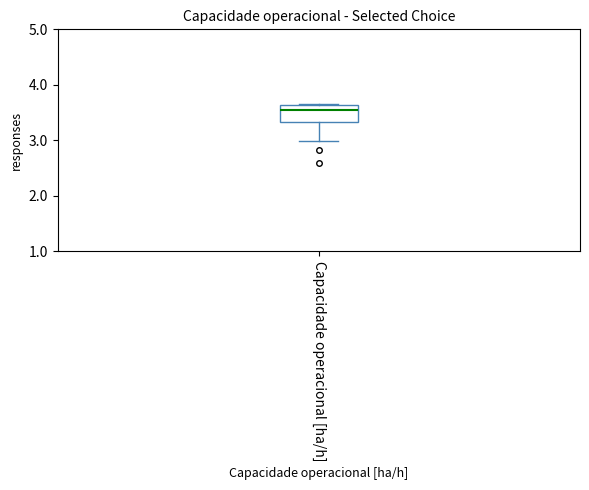

Read this box plot against the y-axis: the position of the median line, the range covered by the box, and the ends of both whiskers. The values are not printed on the chart, so give them approximately, as read against the axis.

median 3.5, box 3.3 to 3.6, whiskers 3.0 to 3.7